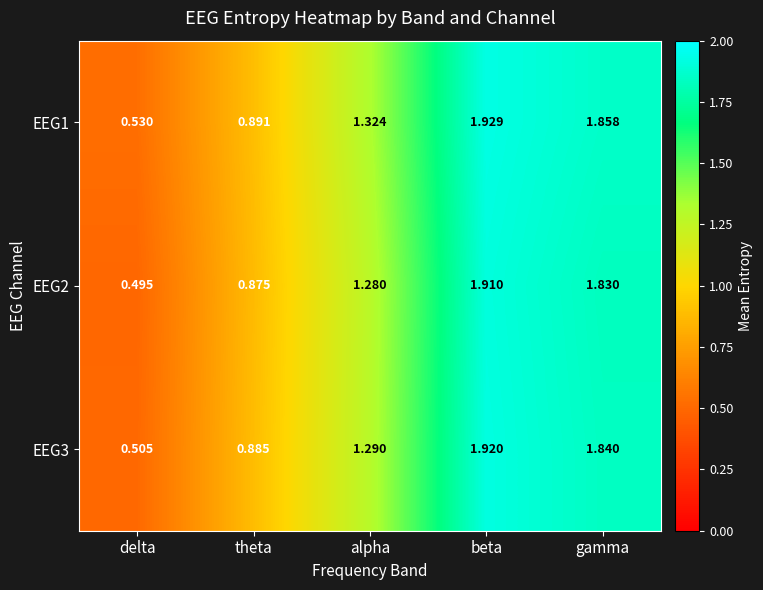

Is the value of EEG1 at gamma greater than the value of EEG2 at gamma?

Yes